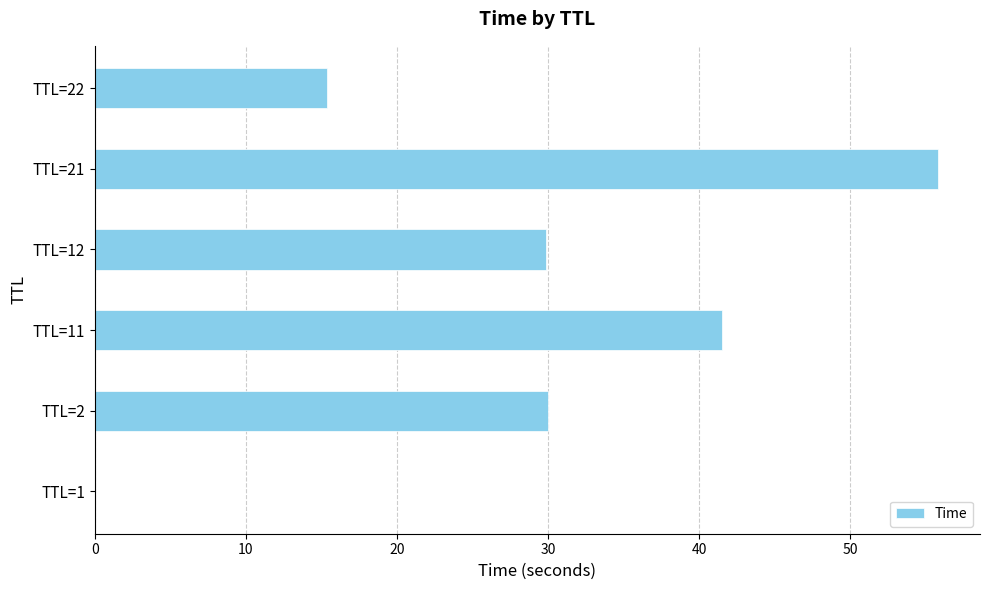

Which category has the highest value across all series?

TTL=21